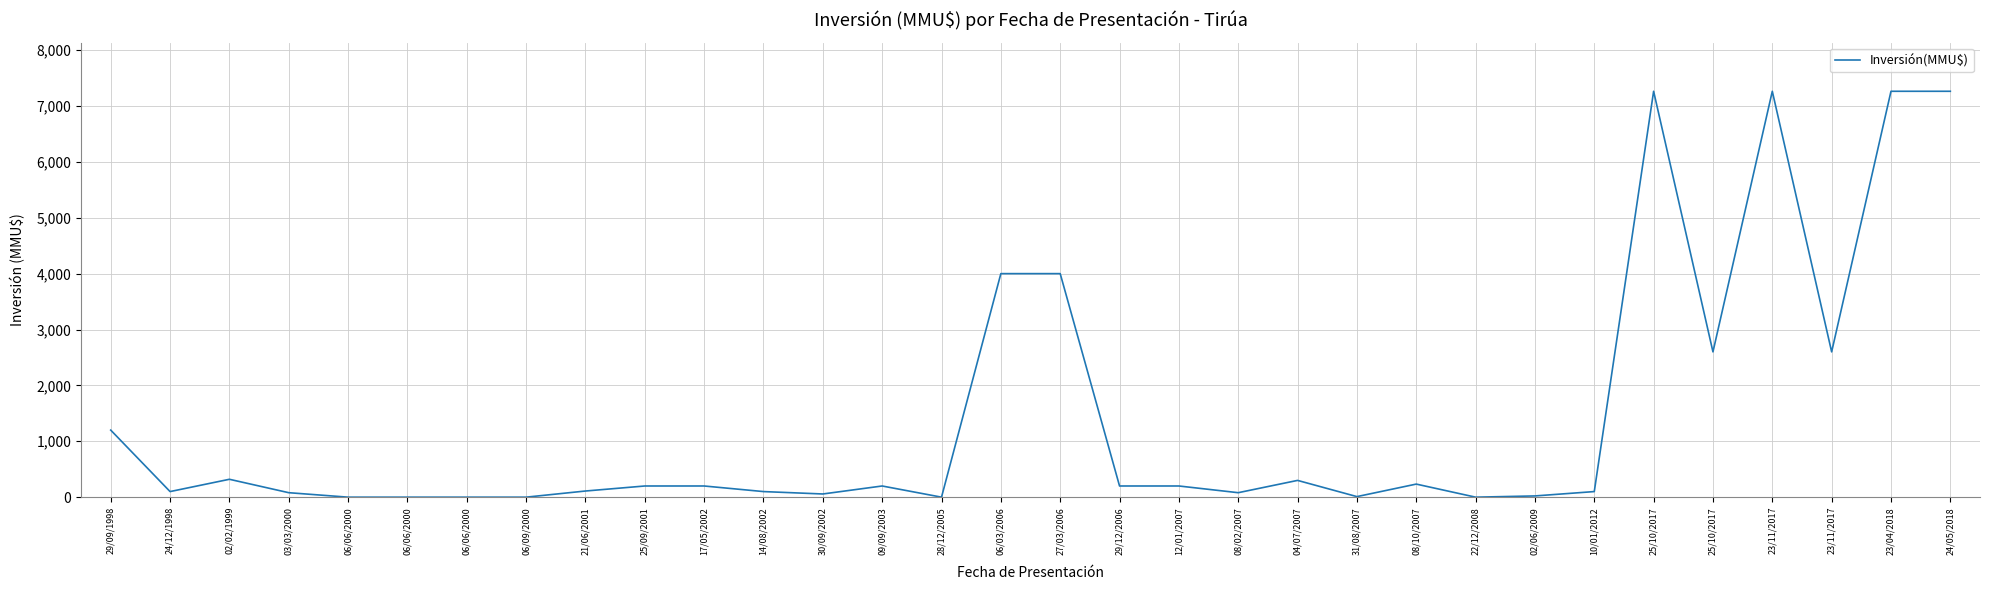

Reading right to left, what are all the values shown in this chart?

7263	7263	2600	7263	2600	7263	100	22	0	234	10	300	80	200	200	4000	4000	0	200	57	100	200	200	110	0	0	0	0	80	320	100	1200